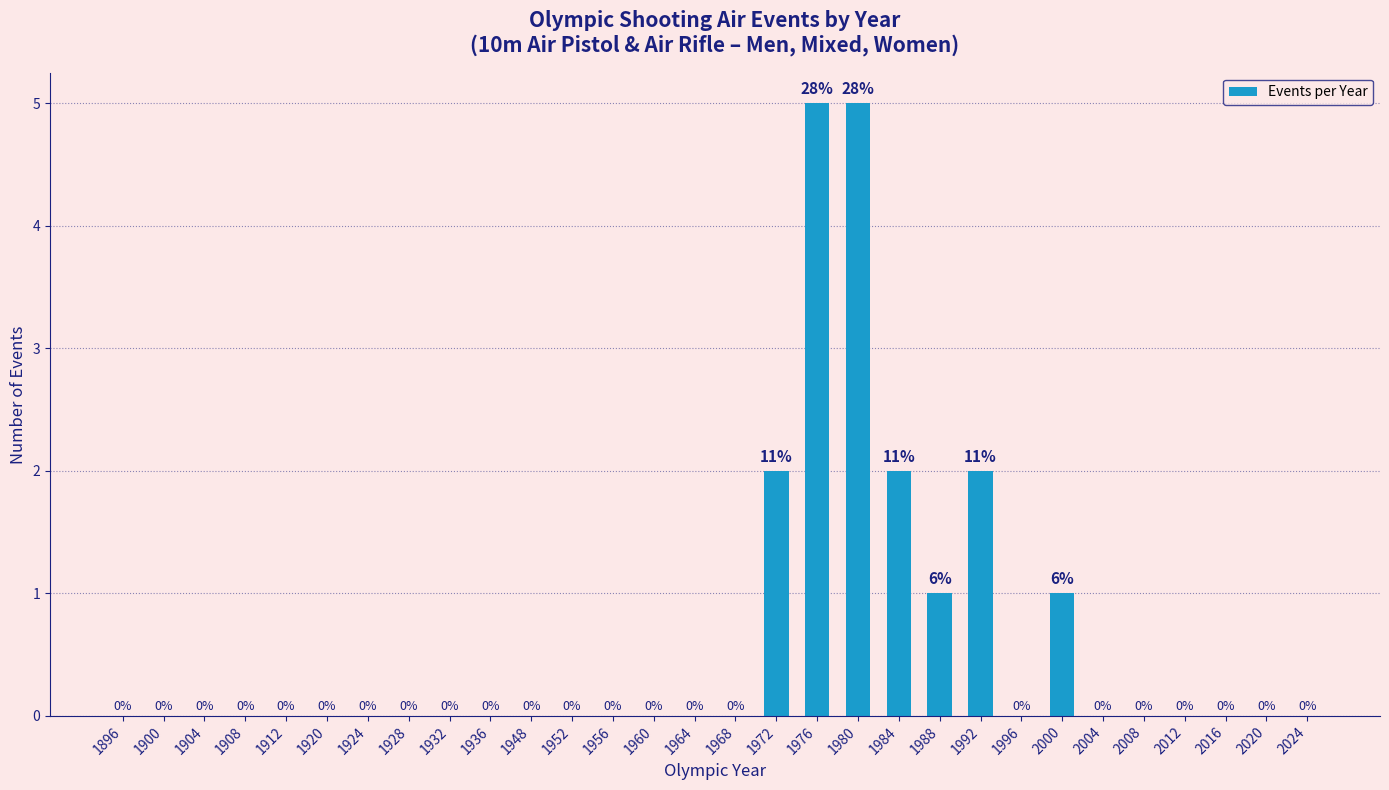

Reading left to right, list all the values displayed in this chart.

1896=0	1900=0	1904=0	1908=0	1912=0	1920=0	1924=0	1928=0	1932=0	1936=0	1948=0	1952=0	1956=0	1960=0	1964=0	1968=0	1972=2	1976=5	1980=5	1984=2	1988=1	1992=2	1996=0	2000=1	2004=0	2008=0	2012=0	2016=0	2020=0	2024=0